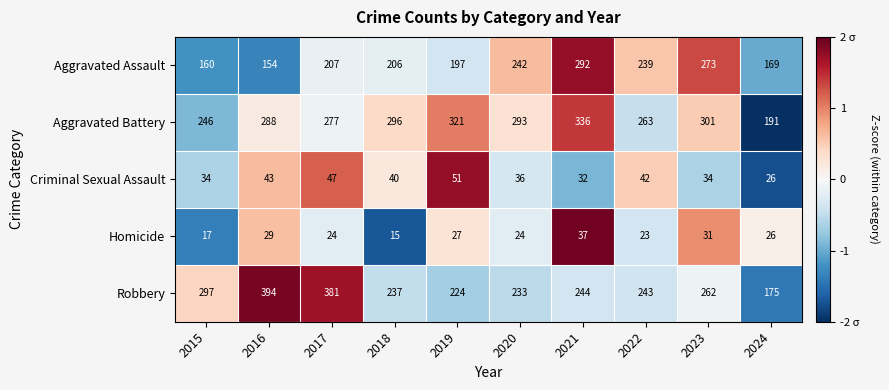

Which series has the largest total across all categories?

Aggravated Battery